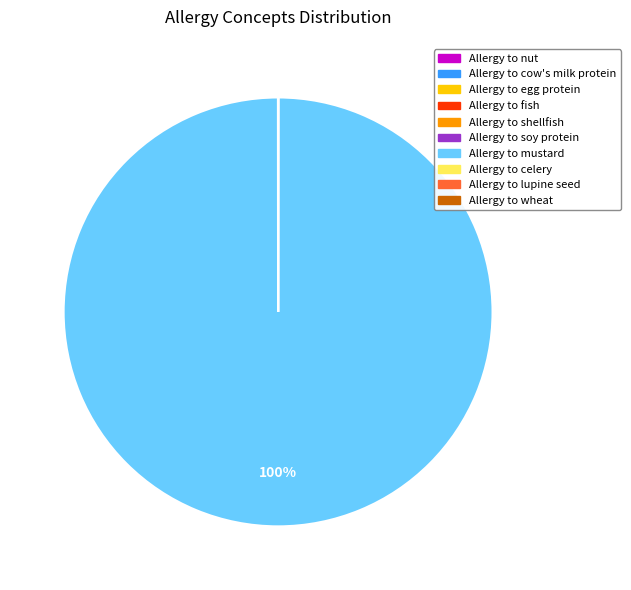

Which slice is the largest?

Allergy to mustard